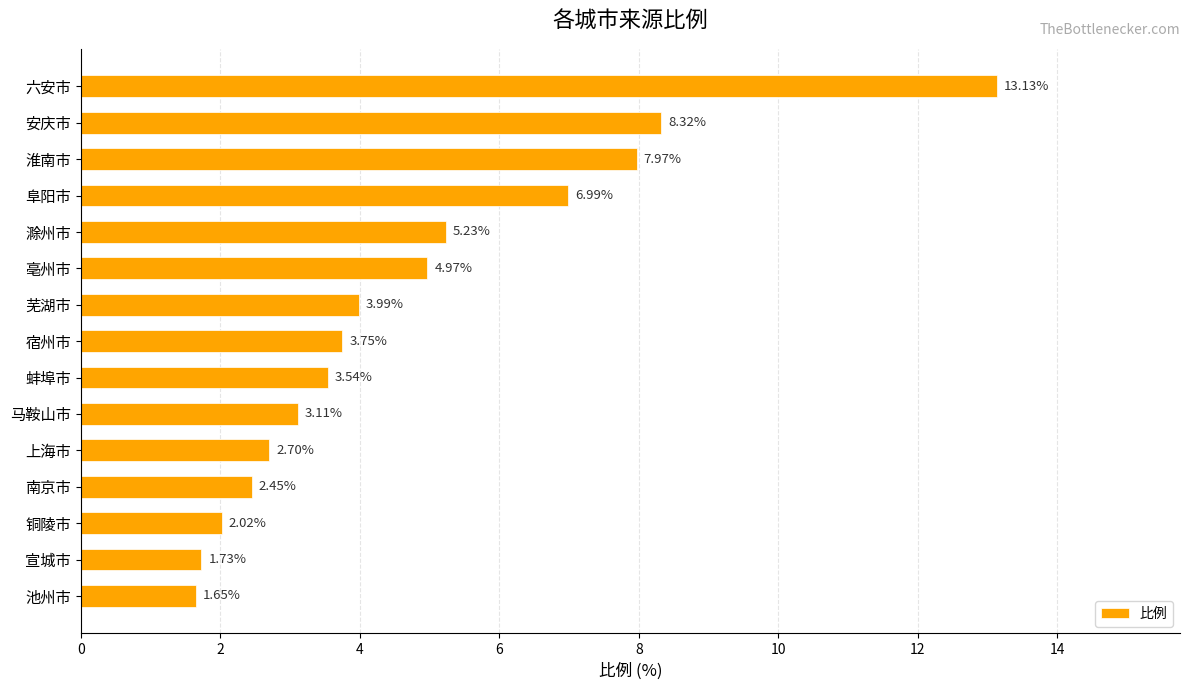

What is the label of the 6th bar from the top?

亳州市